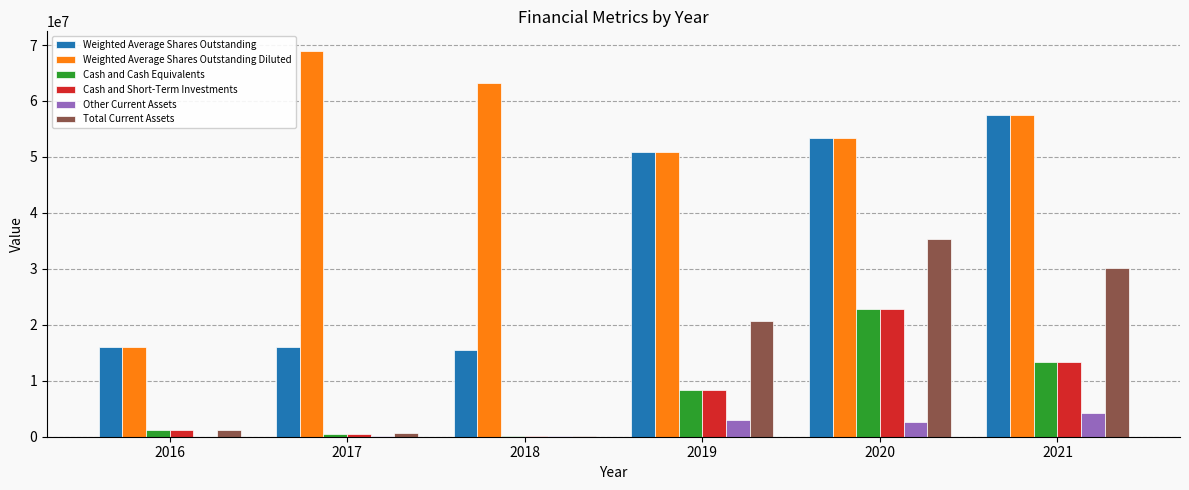

The value of Cash and Cash Equivalents at 2021 is 18800712. True or false?

False